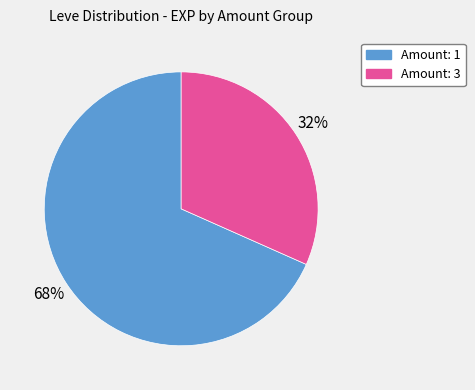

To the nearest percent, what is the average slice percentage?

50%